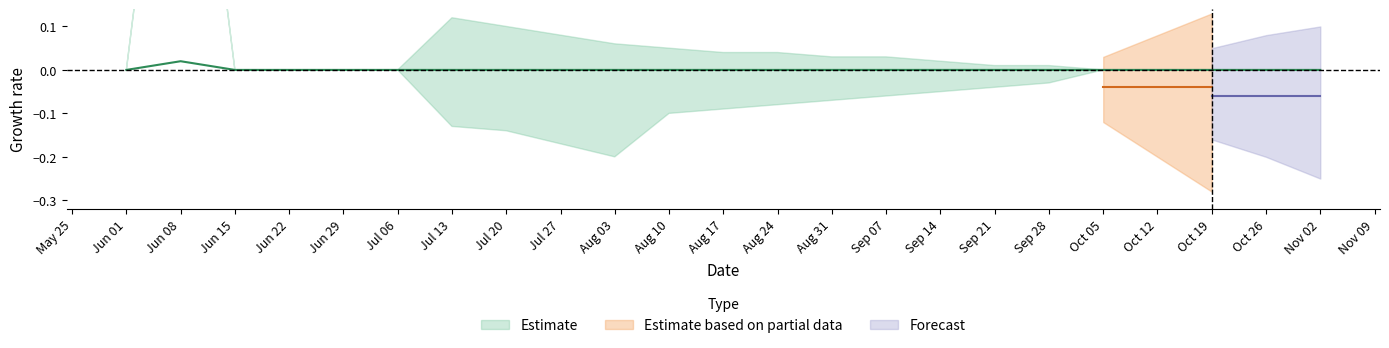

Rank the categories by value from highest to lowest.

Jun 08, Jun 01, Jun 15, Jun 22, Jun 29, Jul 06, Jul 13, Jul 20, Jul 27, Aug 03, Aug 10, Aug 17, Aug 24, Aug 31, Sep 07, Sep 14, Sep 21, Sep 28, Oct 05, Oct 12, Oct 19, Oct 26, Nov 02